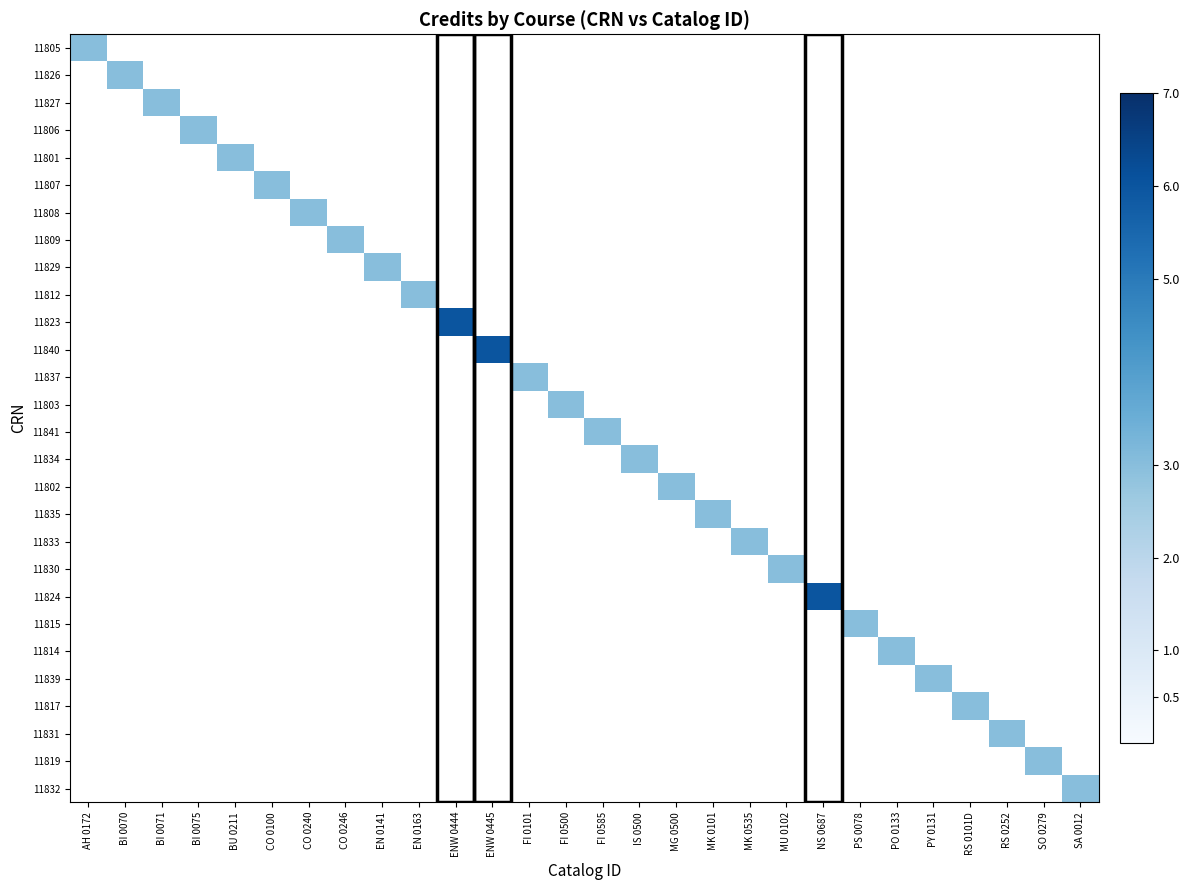

Reading right to left, what are all the values shown in this chart?

11805: SA 0012=0	SO 0279=0	RS 0252=0	RS 0101D=0	PY 0131=0	PO 0133=0	PS 0078=0	NS 0687=0	MU 0102=0	MK 0535=0	MK 0101=0	MG 0500=0	IS 0500=0	FI 0585=0	FI 0500=0	FI 0101=0	ENW 0445=0	ENW 0444=0	EN 0163=0	EN 0141=0	CO 0246=0	CO 0240=0	CO 0100=0	BU 0211=0	BI 0075=0	BI 0071=0	BI 0070=0	AH 0172=3
11826: SA 0012=0	SO 0279=0	RS 0252=0	RS 0101D=0	PY 0131=0	PO 0133=0	PS 0078=0	NS 0687=0	MU 0102=0	MK 0535=0	MK 0101=0	MG 0500=0	IS 0500=0	FI 0585=0	FI 0500=0	FI 0101=0	ENW 0445=0	ENW 0444=0	EN 0163=0	EN 0141=0	CO 0246=0	CO 0240=0	CO 0100=0	BU 0211=0	BI 0075=0	BI 0071=0	BI 0070=3	AH 0172=0
11827: SA 0012=0	SO 0279=0	RS 0252=0	RS 0101D=0	PY 0131=0	PO 0133=0	PS 0078=0	NS 0687=0	MU 0102=0	MK 0535=0	MK 0101=0	MG 0500=0	IS 0500=0	FI 0585=0	FI 0500=0	FI 0101=0	ENW 0445=0	ENW 0444=0	EN 0163=0	EN 0141=0	CO 0246=0	CO 0240=0	CO 0100=0	BU 0211=0	BI 0075=0	BI 0071=3	BI 0070=0	AH 0172=0
11806: SA 0012=0	SO 0279=0	RS 0252=0	RS 0101D=0	PY 0131=0	PO 0133=0	PS 0078=0	NS 0687=0	MU 0102=0	MK 0535=0	MK 0101=0	MG 0500=0	IS 0500=0	FI 0585=0	FI 0500=0	FI 0101=0	ENW 0445=0	ENW 0444=0	EN 0163=0	EN 0141=0	CO 0246=0	CO 0240=0	CO 0100=0	BU 0211=0	BI 0075=3	BI 0071=0	BI 0070=0	AH 0172=0
11801: SA 0012=0	SO 0279=0	RS 0252=0	RS 0101D=0	PY 0131=0	PO 0133=0	PS 0078=0	NS 0687=0	MU 0102=0	MK 0535=0	MK 0101=0	MG 0500=0	IS 0500=0	FI 0585=0	FI 0500=0	FI 0101=0	ENW 0445=0	ENW 0444=0	EN 0163=0	EN 0141=0	CO 0246=0	CO 0240=0	CO 0100=0	BU 0211=3	BI 0075=0	BI 0071=0	BI 0070=0	AH 0172=0
11807: SA 0012=0	SO 0279=0	RS 0252=0	RS 0101D=0	PY 0131=0	PO 0133=0	PS 0078=0	NS 0687=0	MU 0102=0	MK 0535=0	MK 0101=0	MG 0500=0	IS 0500=0	FI 0585=0	FI 0500=0	FI 0101=0	ENW 0445=0	ENW 0444=0	EN 0163=0	EN 0141=0	CO 0246=0	CO 0240=0	CO 0100=3	BU 0211=0	BI 0075=0	BI 0071=0	BI 0070=0	AH 0172=0
11808: SA 0012=0	SO 0279=0	RS 0252=0	RS 0101D=0	PY 0131=0	PO 0133=0	PS 0078=0	NS 0687=0	MU 0102=0	MK 0535=0	MK 0101=0	MG 0500=0	IS 0500=0	FI 0585=0	FI 0500=0	FI 0101=0	ENW 0445=0	ENW 0444=0	EN 0163=0	EN 0141=0	CO 0246=0	CO 0240=3	CO 0100=0	BU 0211=0	BI 0075=0	BI 0071=0	BI 0070=0	AH 0172=0
11809: SA 0012=0	SO 0279=0	RS 0252=0	RS 0101D=0	PY 0131=0	PO 0133=0	PS 0078=0	NS 0687=0	MU 0102=0	MK 0535=0	MK 0101=0	MG 0500=0	IS 0500=0	FI 0585=0	FI 0500=0	FI 0101=0	ENW 0445=0	ENW 0444=0	EN 0163=0	EN 0141=0	CO 0246=3	CO 0240=0	CO 0100=0	BU 0211=0	BI 0075=0	BI 0071=0	BI 0070=0	AH 0172=0
11829: SA 0012=0	SO 0279=0	RS 0252=0	RS 0101D=0	PY 0131=0	PO 0133=0	PS 0078=0	NS 0687=0	MU 0102=0	MK 0535=0	MK 0101=0	MG 0500=0	IS 0500=0	FI 0585=0	FI 0500=0	FI 0101=0	ENW 0445=0	ENW 0444=0	EN 0163=0	EN 0141=3	CO 0246=0	CO 0240=0	CO 0100=0	BU 0211=0	BI 0075=0	BI 0071=0	BI 0070=0	AH 0172=0
11812: SA 0012=0	SO 0279=0	RS 0252=0	RS 0101D=0	PY 0131=0	PO 0133=0	PS 0078=0	NS 0687=0	MU 0102=0	MK 0535=0	MK 0101=0	MG 0500=0	IS 0500=0	FI 0585=0	FI 0500=0	FI 0101=0	ENW 0445=0	ENW 0444=0	EN 0163=3	EN 0141=0	CO 0246=0	CO 0240=0	CO 0100=0	BU 0211=0	BI 0075=0	BI 0071=0	BI 0070=0	AH 0172=0
11823: SA 0012=0	SO 0279=0	RS 0252=0	RS 0101D=0	PY 0131=0	PO 0133=0	PS 0078=0	NS 0687=0	MU 0102=0	MK 0535=0	MK 0101=0	MG 0500=0	IS 0500=0	FI 0585=0	FI 0500=0	FI 0101=0	ENW 0445=0	ENW 0444=6	EN 0163=0	EN 0141=0	CO 0246=0	CO 0240=0	CO 0100=0	BU 0211=0	BI 0075=0	BI 0071=0	BI 0070=0	AH 0172=0
11840: SA 0012=0	SO 0279=0	RS 0252=0	RS 0101D=0	PY 0131=0	PO 0133=0	PS 0078=0	NS 0687=0	MU 0102=0	MK 0535=0	MK 0101=0	MG 0500=0	IS 0500=0	FI 0585=0	FI 0500=0	FI 0101=0	ENW 0445=6	ENW 0444=0	EN 0163=0	EN 0141=0	CO 0246=0	CO 0240=0	CO 0100=0	BU 0211=0	BI 0075=0	BI 0071=0	BI 0070=0	AH 0172=0
11837: SA 0012=0	SO 0279=0	RS 0252=0	RS 0101D=0	PY 0131=0	PO 0133=0	PS 0078=0	NS 0687=0	MU 0102=0	MK 0535=0	MK 0101=0	MG 0500=0	IS 0500=0	FI 0585=0	FI 0500=0	FI 0101=3	ENW 0445=0	ENW 0444=0	EN 0163=0	EN 0141=0	CO 0246=0	CO 0240=0	CO 0100=0	BU 0211=0	BI 0075=0	BI 0071=0	BI 0070=0	AH 0172=0
11803: SA 0012=0	SO 0279=0	RS 0252=0	RS 0101D=0	PY 0131=0	PO 0133=0	PS 0078=0	NS 0687=0	MU 0102=0	MK 0535=0	MK 0101=0	MG 0500=0	IS 0500=0	FI 0585=0	FI 0500=3	FI 0101=0	ENW 0445=0	ENW 0444=0	EN 0163=0	EN 0141=0	CO 0246=0	CO 0240=0	CO 0100=0	BU 0211=0	BI 0075=0	BI 0071=0	BI 0070=0	AH 0172=0
11841: SA 0012=0	SO 0279=0	RS 0252=0	RS 0101D=0	PY 0131=0	PO 0133=0	PS 0078=0	NS 0687=0	MU 0102=0	MK 0535=0	MK 0101=0	MG 0500=0	IS 0500=0	FI 0585=3	FI 0500=0	FI 0101=0	ENW 0445=0	ENW 0444=0	EN 0163=0	EN 0141=0	CO 0246=0	CO 0240=0	CO 0100=0	BU 0211=0	BI 0075=0	BI 0071=0	BI 0070=0	AH 0172=0
11834: SA 0012=0	SO 0279=0	RS 0252=0	RS 0101D=0	PY 0131=0	PO 0133=0	PS 0078=0	NS 0687=0	MU 0102=0	MK 0535=0	MK 0101=0	MG 0500=0	IS 0500=3	FI 0585=0	FI 0500=0	FI 0101=0	ENW 0445=0	ENW 0444=0	EN 0163=0	EN 0141=0	CO 0246=0	CO 0240=0	CO 0100=0	BU 0211=0	BI 0075=0	BI 0071=0	BI 0070=0	AH 0172=0
11802: SA 0012=0	SO 0279=0	RS 0252=0	RS 0101D=0	PY 0131=0	PO 0133=0	PS 0078=0	NS 0687=0	MU 0102=0	MK 0535=0	MK 0101=0	MG 0500=3	IS 0500=0	FI 0585=0	FI 0500=0	FI 0101=0	ENW 0445=0	ENW 0444=0	EN 0163=0	EN 0141=0	CO 0246=0	CO 0240=0	CO 0100=0	BU 0211=0	BI 0075=0	BI 0071=0	BI 0070=0	AH 0172=0
11835: SA 0012=0	SO 0279=0	RS 0252=0	RS 0101D=0	PY 0131=0	PO 0133=0	PS 0078=0	NS 0687=0	MU 0102=0	MK 0535=0	MK 0101=3	MG 0500=0	IS 0500=0	FI 0585=0	FI 0500=0	FI 0101=0	ENW 0445=0	ENW 0444=0	EN 0163=0	EN 0141=0	CO 0246=0	CO 0240=0	CO 0100=0	BU 0211=0	BI 0075=0	BI 0071=0	BI 0070=0	AH 0172=0
11833: SA 0012=0	SO 0279=0	RS 0252=0	RS 0101D=0	PY 0131=0	PO 0133=0	PS 0078=0	NS 0687=0	MU 0102=0	MK 0535=3	MK 0101=0	MG 0500=0	IS 0500=0	FI 0585=0	FI 0500=0	FI 0101=0	ENW 0445=0	ENW 0444=0	EN 0163=0	EN 0141=0	CO 0246=0	CO 0240=0	CO 0100=0	BU 0211=0	BI 0075=0	BI 0071=0	BI 0070=0	AH 0172=0
11830: SA 0012=0	SO 0279=0	RS 0252=0	RS 0101D=0	PY 0131=0	PO 0133=0	PS 0078=0	NS 0687=0	MU 0102=3	MK 0535=0	MK 0101=0	MG 0500=0	IS 0500=0	FI 0585=0	FI 0500=0	FI 0101=0	ENW 0445=0	ENW 0444=0	EN 0163=0	EN 0141=0	CO 0246=0	CO 0240=0	CO 0100=0	BU 0211=0	BI 0075=0	BI 0071=0	BI 0070=0	AH 0172=0
11824: SA 0012=0	SO 0279=0	RS 0252=0	RS 0101D=0	PY 0131=0	PO 0133=0	PS 0078=0	NS 0687=6	MU 0102=0	MK 0535=0	MK 0101=0	MG 0500=0	IS 0500=0	FI 0585=0	FI 0500=0	FI 0101=0	ENW 0445=0	ENW 0444=0	EN 0163=0	EN 0141=0	CO 0246=0	CO 0240=0	CO 0100=0	BU 0211=0	BI 0075=0	BI 0071=0	BI 0070=0	AH 0172=0
11815: SA 0012=0	SO 0279=0	RS 0252=0	RS 0101D=0	PY 0131=0	PO 0133=0	PS 0078=3	NS 0687=0	MU 0102=0	MK 0535=0	MK 0101=0	MG 0500=0	IS 0500=0	FI 0585=0	FI 0500=0	FI 0101=0	ENW 0445=0	ENW 0444=0	EN 0163=0	EN 0141=0	CO 0246=0	CO 0240=0	CO 0100=0	BU 0211=0	BI 0075=0	BI 0071=0	BI 0070=0	AH 0172=0
11814: SA 0012=0	SO 0279=0	RS 0252=0	RS 0101D=0	PY 0131=0	PO 0133=3	PS 0078=0	NS 0687=0	MU 0102=0	MK 0535=0	MK 0101=0	MG 0500=0	IS 0500=0	FI 0585=0	FI 0500=0	FI 0101=0	ENW 0445=0	ENW 0444=0	EN 0163=0	EN 0141=0	CO 0246=0	CO 0240=0	CO 0100=0	BU 0211=0	BI 0075=0	BI 0071=0	BI 0070=0	AH 0172=0
11839: SA 0012=0	SO 0279=0	RS 0252=0	RS 0101D=0	PY 0131=3	PO 0133=0	PS 0078=0	NS 0687=0	MU 0102=0	MK 0535=0	MK 0101=0	MG 0500=0	IS 0500=0	FI 0585=0	FI 0500=0	FI 0101=0	ENW 0445=0	ENW 0444=0	EN 0163=0	EN 0141=0	CO 0246=0	CO 0240=0	CO 0100=0	BU 0211=0	BI 0075=0	BI 0071=0	BI 0070=0	AH 0172=0
11817: SA 0012=0	SO 0279=0	RS 0252=0	RS 0101D=3	PY 0131=0	PO 0133=0	PS 0078=0	NS 0687=0	MU 0102=0	MK 0535=0	MK 0101=0	MG 0500=0	IS 0500=0	FI 0585=0	FI 0500=0	FI 0101=0	ENW 0445=0	ENW 0444=0	EN 0163=0	EN 0141=0	CO 0246=0	CO 0240=0	CO 0100=0	BU 0211=0	BI 0075=0	BI 0071=0	BI 0070=0	AH 0172=0
11831: SA 0012=0	SO 0279=0	RS 0252=3	RS 0101D=0	PY 0131=0	PO 0133=0	PS 0078=0	NS 0687=0	MU 0102=0	MK 0535=0	MK 0101=0	MG 0500=0	IS 0500=0	FI 0585=0	FI 0500=0	FI 0101=0	ENW 0445=0	ENW 0444=0	EN 0163=0	EN 0141=0	CO 0246=0	CO 0240=0	CO 0100=0	BU 0211=0	BI 0075=0	BI 0071=0	BI 0070=0	AH 0172=0
11819: SA 0012=0	SO 0279=3	RS 0252=0	RS 0101D=0	PY 0131=0	PO 0133=0	PS 0078=0	NS 0687=0	MU 0102=0	MK 0535=0	MK 0101=0	MG 0500=0	IS 0500=0	FI 0585=0	FI 0500=0	FI 0101=0	ENW 0445=0	ENW 0444=0	EN 0163=0	EN 0141=0	CO 0246=0	CO 0240=0	CO 0100=0	BU 0211=0	BI 0075=0	BI 0071=0	BI 0070=0	AH 0172=0
11832: SA 0012=3	SO 0279=0	RS 0252=0	RS 0101D=0	PY 0131=0	PO 0133=0	PS 0078=0	NS 0687=0	MU 0102=0	MK 0535=0	MK 0101=0	MG 0500=0	IS 0500=0	FI 0585=0	FI 0500=0	FI 0101=0	ENW 0445=0	ENW 0444=0	EN 0163=0	EN 0141=0	CO 0246=0	CO 0240=0	CO 0100=0	BU 0211=0	BI 0075=0	BI 0071=0	BI 0070=0	AH 0172=0